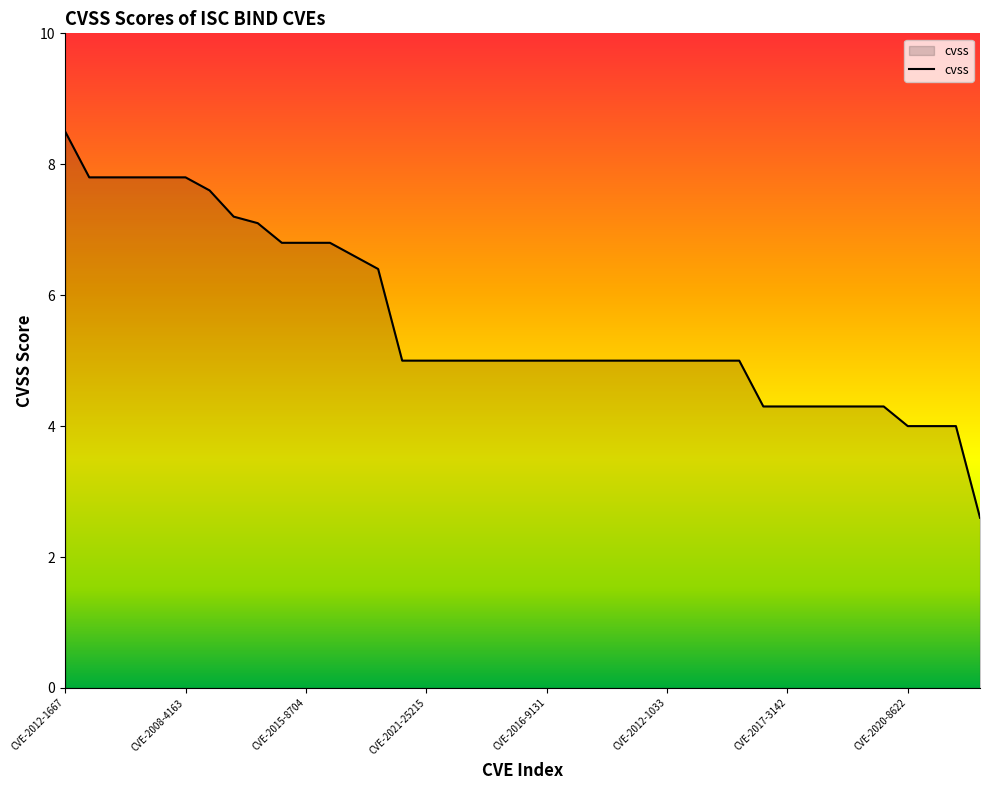

What is the difference between the maximum and minimum values?

5.9